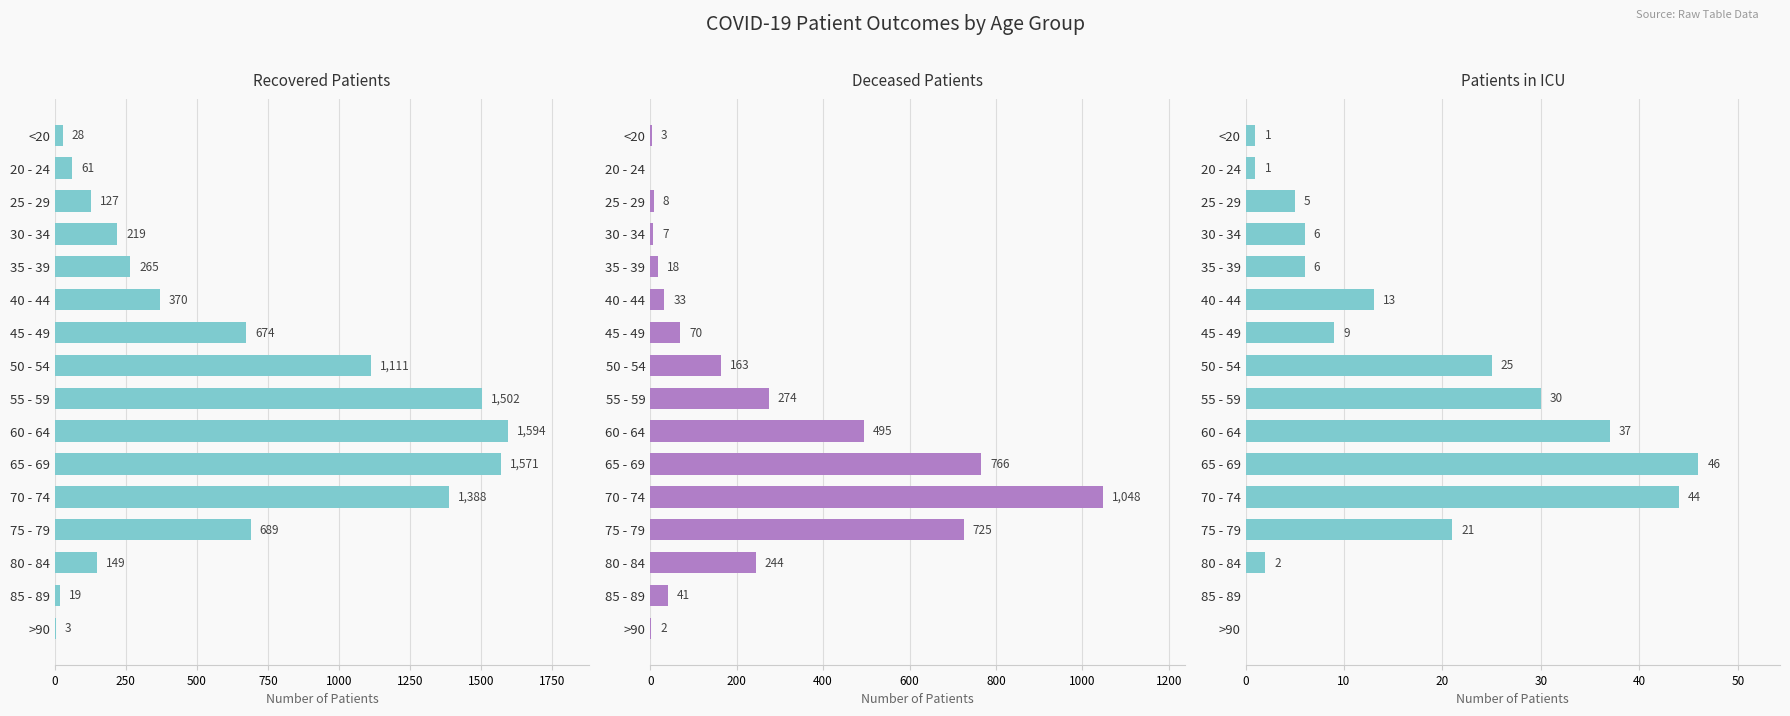

What is the difference between the second highest and second lowest values in the patients_in_icu series?

44